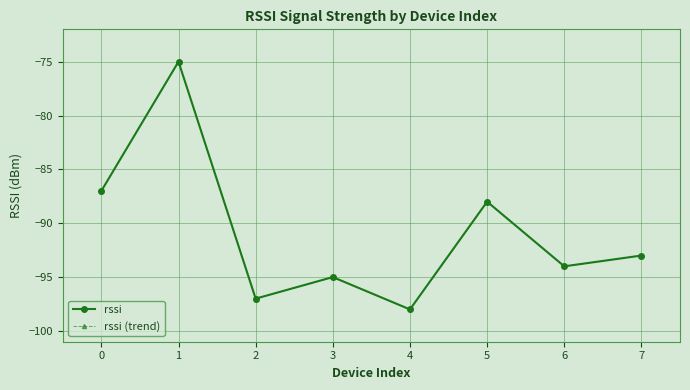

Is this an area chart (filled region under the line)?

No